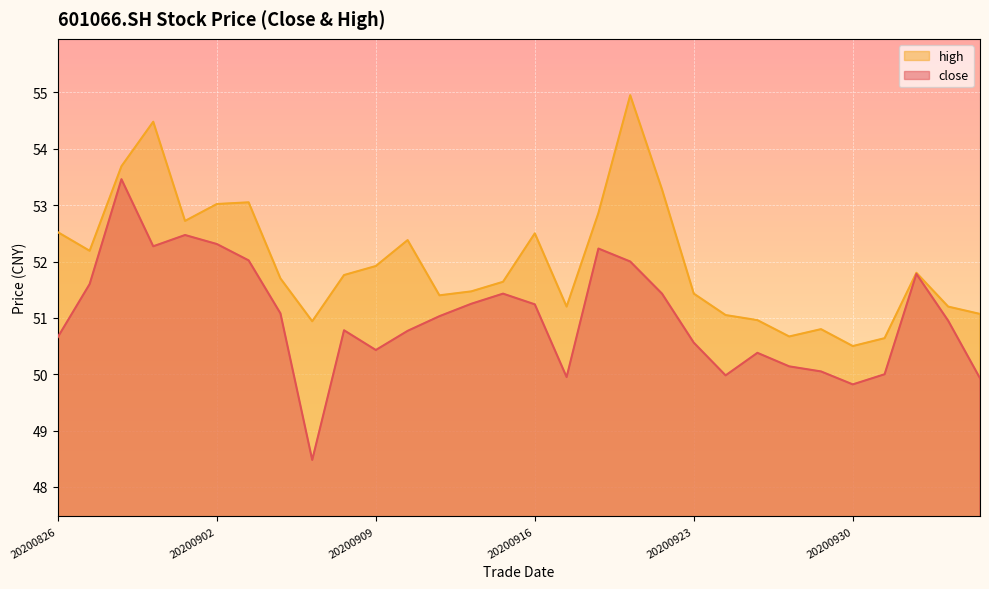

What is the value of the high point at the 4th from the left?

54.5